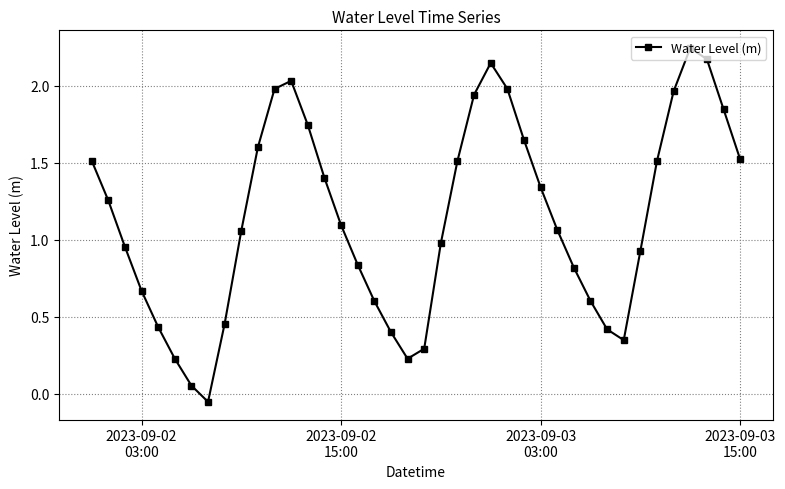

What is the difference between the maximum and minimum values?

2.3